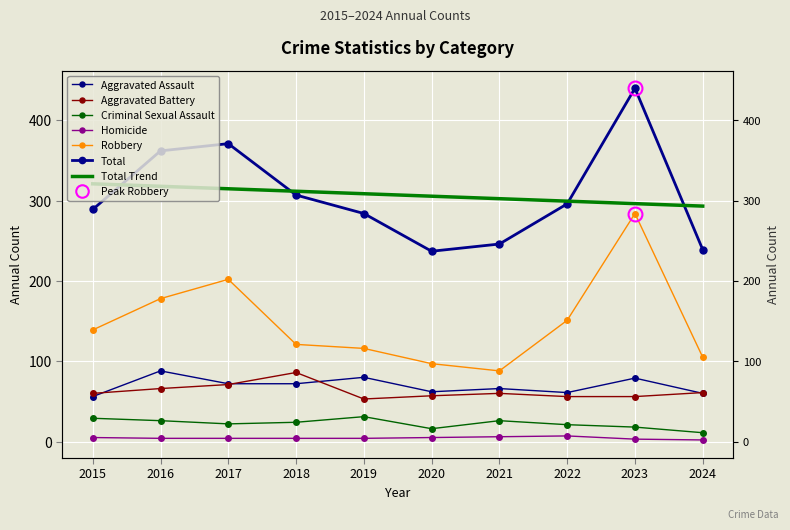

List the labels in order of Aggravated Assault value, largest first.

2016, 2019, 2023, 2017, 2018, 2021, 2020, 2022, 2024, 2015